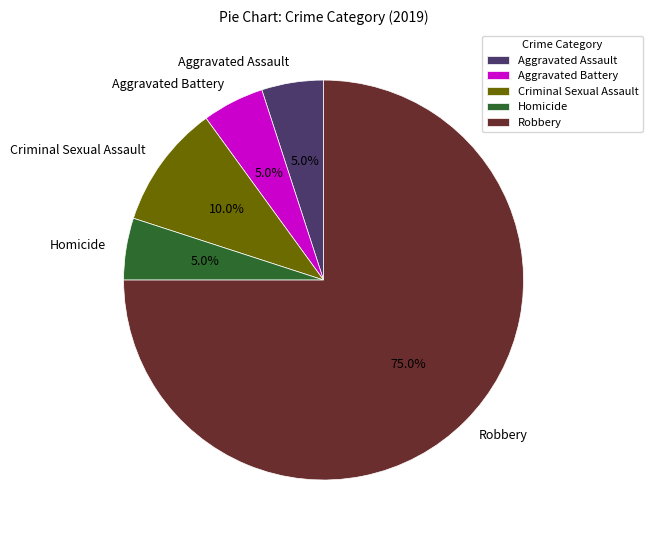

What portion of the pie excludes Aggravated Battery?

95.0%